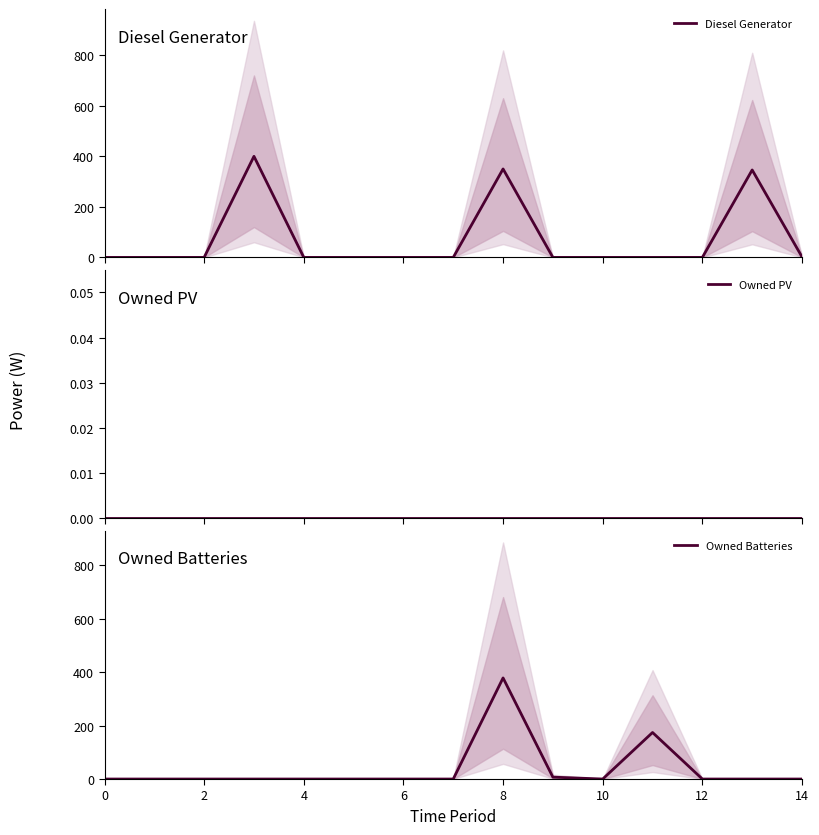

The value of Owned Batteries at 0 is 0.0. True or false?

True